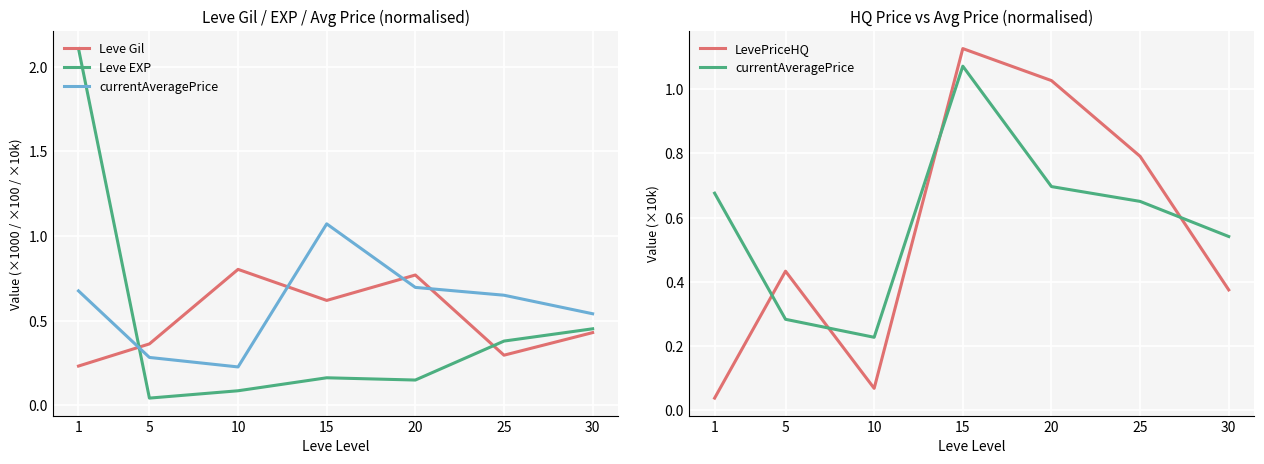

Is it true that Leve Gil equals 0.3 at 10?

False